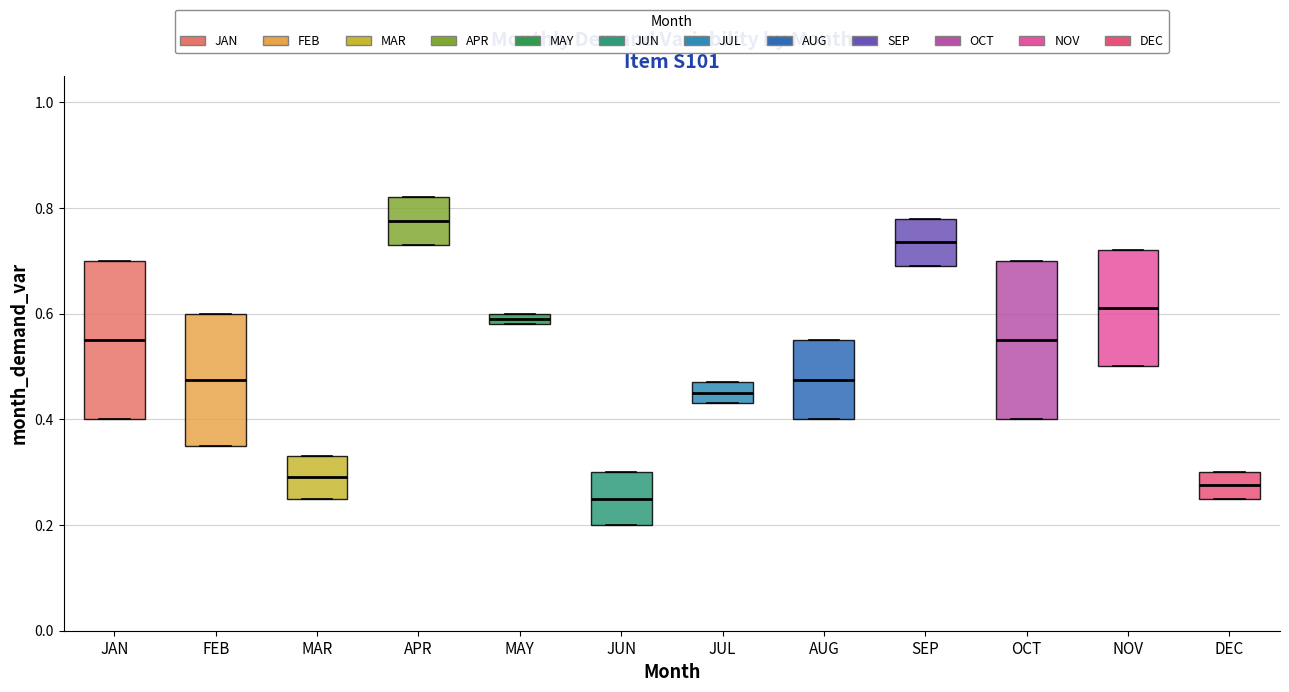

Which box has the highest median line?

APR